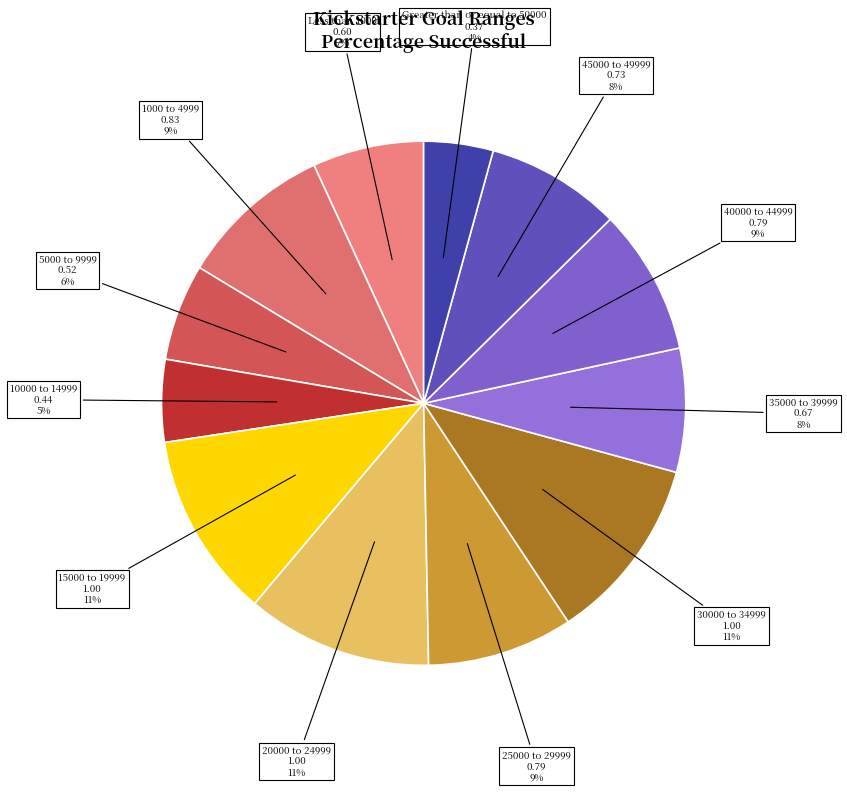

What is the smallest slice in the pie chart?

Greater than or equal to 50000